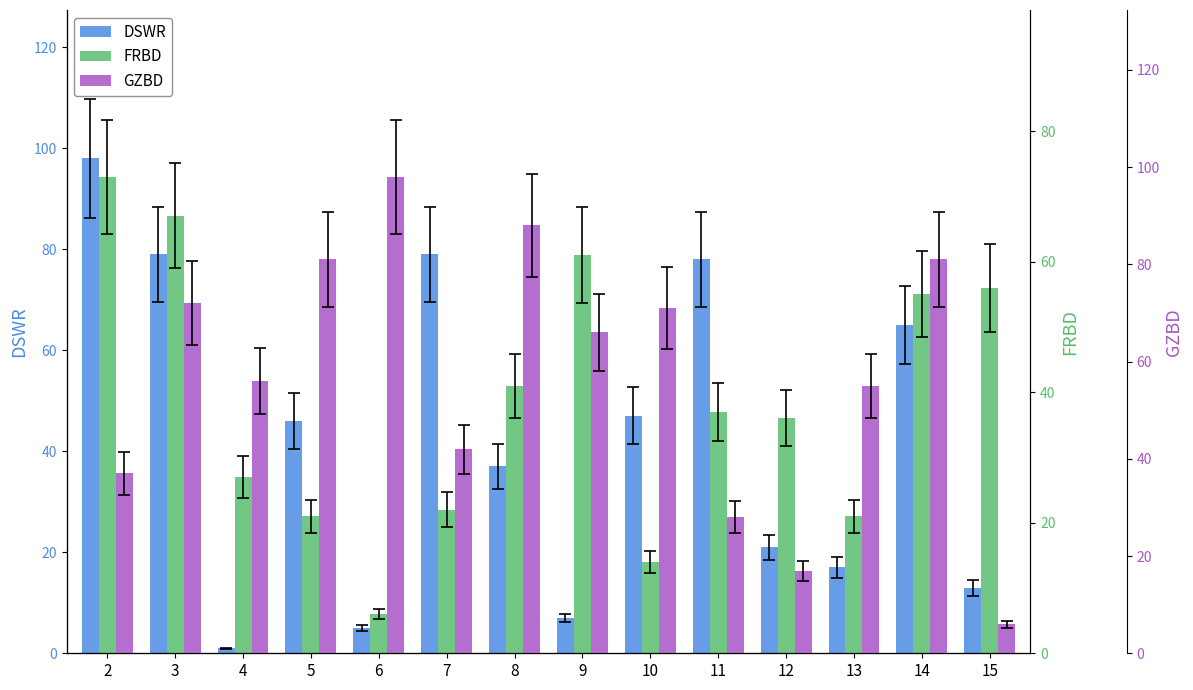

Reading left to right, what are all the values shown in this chart?

DSWR: 2=98	3=79	4=1	5=46	6=5	7=79	8=37	9=7	10=47	11=78	12=21	13=17	14=65	15=13
FRBD: 2=73	3=67	4=27	5=21	6=6	7=22	8=41	9=61	10=14	11=37	12=36	13=21	14=55	15=56
GZBD: 2=37	3=72	4=56	5=81	6=98	7=42	8=88	9=66	10=71	11=28	12=17	13=55	14=81	15=6